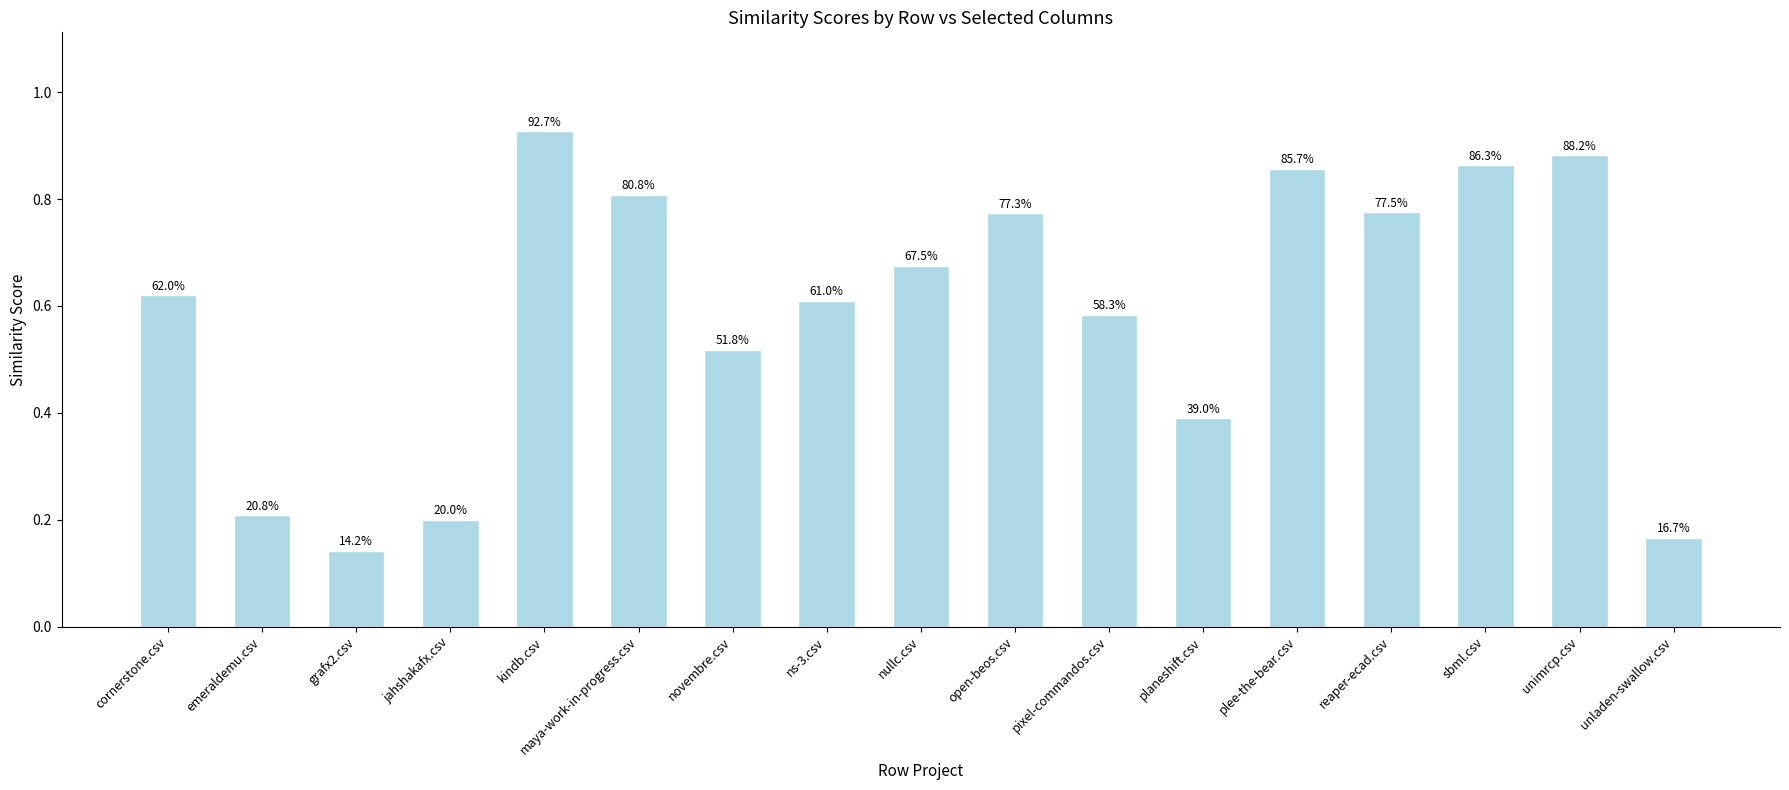

List the labels in order of value, smallest first.

grafx2.csv, unladen-swallow.csv, jahshakafx.csv, emeraldemu.csv, planeshift.csv, novembre.csv, pixel-commandos.csv, ns-3.csv, cornerstone.csv, nullc.csv, open-beos.csv, reaper-ecad.csv, maya-work-in-progress.csv, plee-the-bear.csv, sbml.csv, unimrcp.csv, kindb.csv